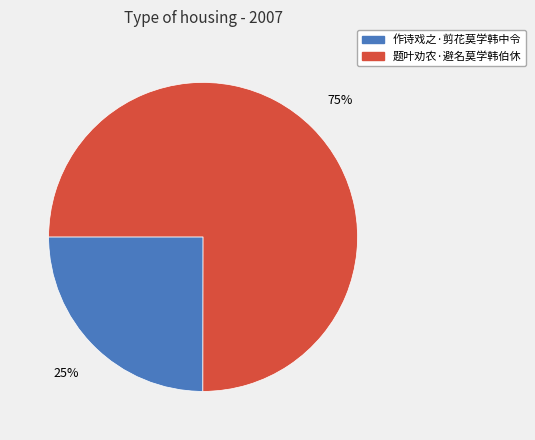

Is it true that 作诗戏之·剪花莫学韩中令 is 19% of the pie?

False